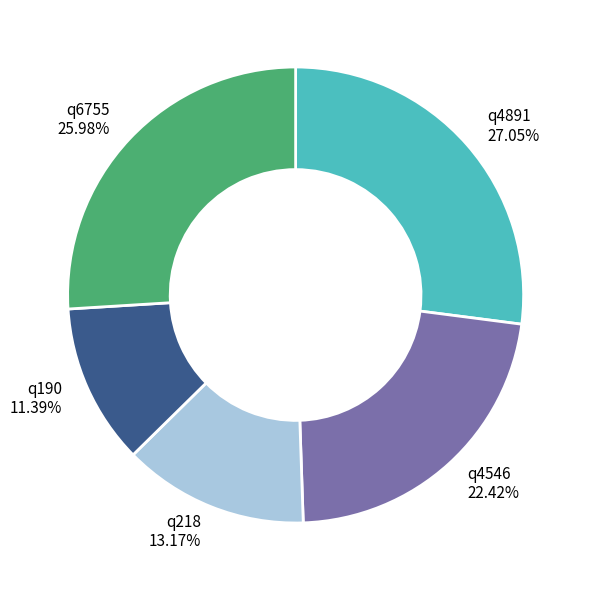

To the nearest percent, what is the difference between the q190 and q6755 slice percentages?

15%